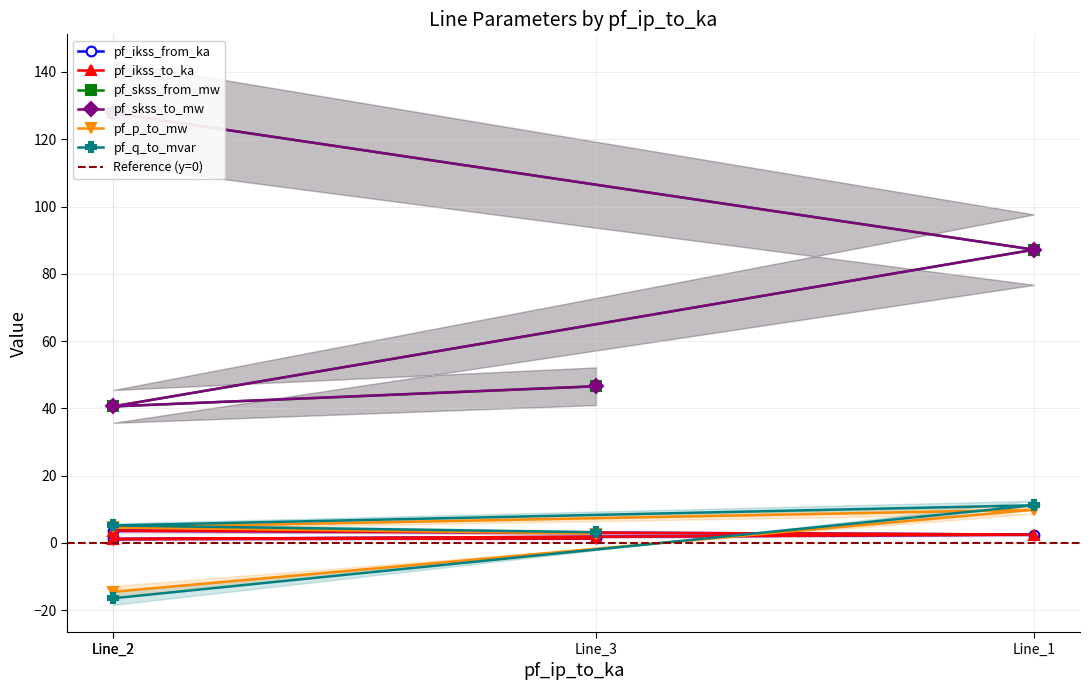

The pf_ikss_from_ka series shows 2.1 at Line_3. True or false?

False